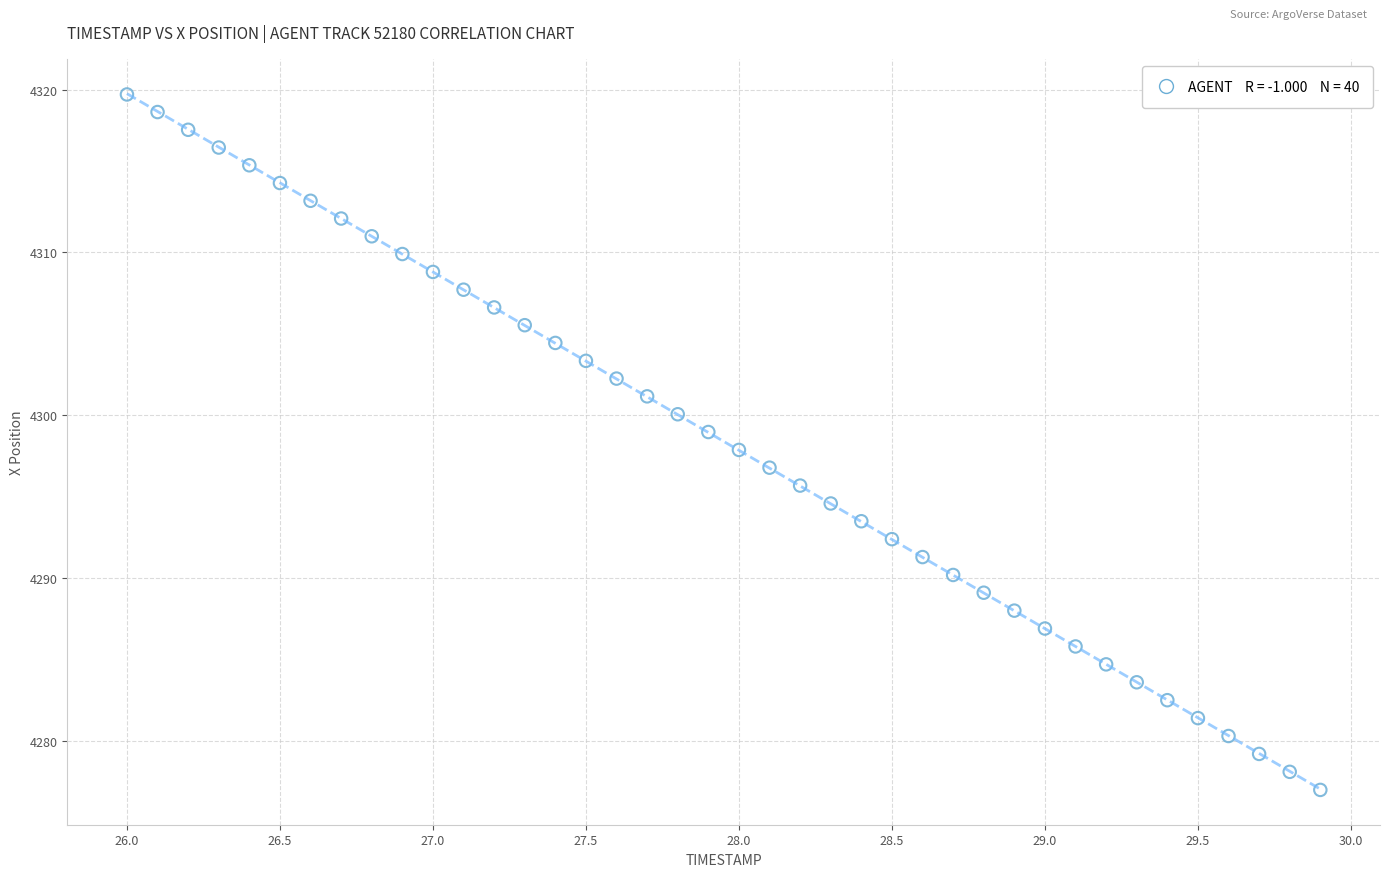

What is the range of Y values (max minus min)?

42.7